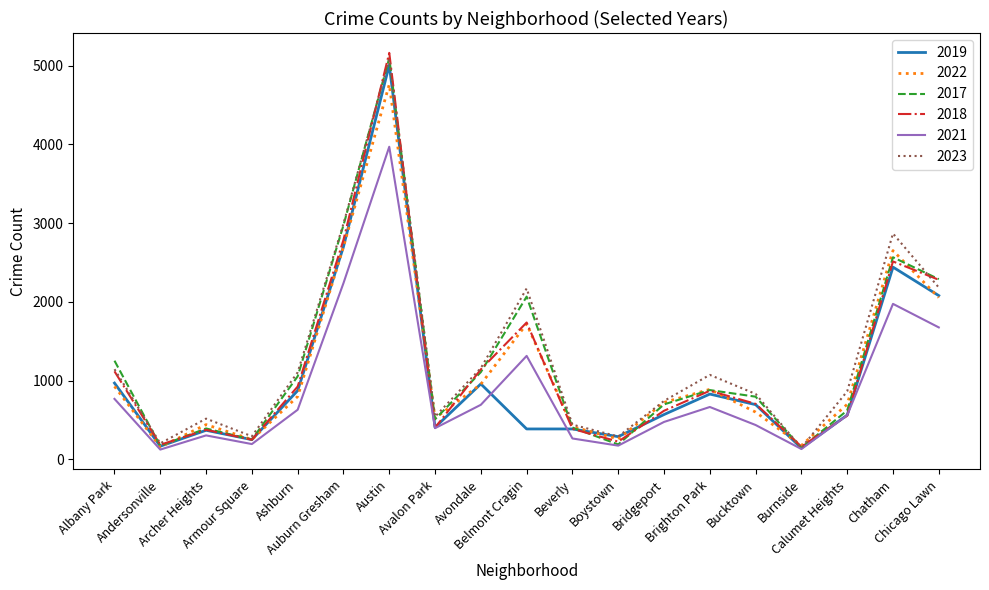

Which label corresponds to the largest value in the chart?

Austin